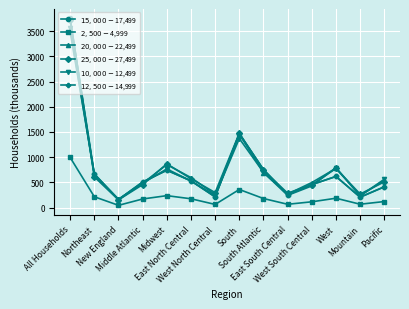

What is the label of the 14th point from the right?

All Households